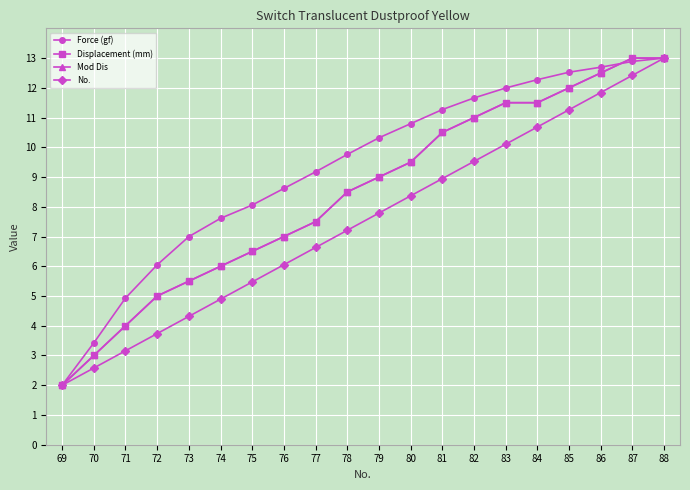

Rank the series by their maximum value, from highest to lowest.

Force (gf), Displacement (mm), Mod Dis, No.